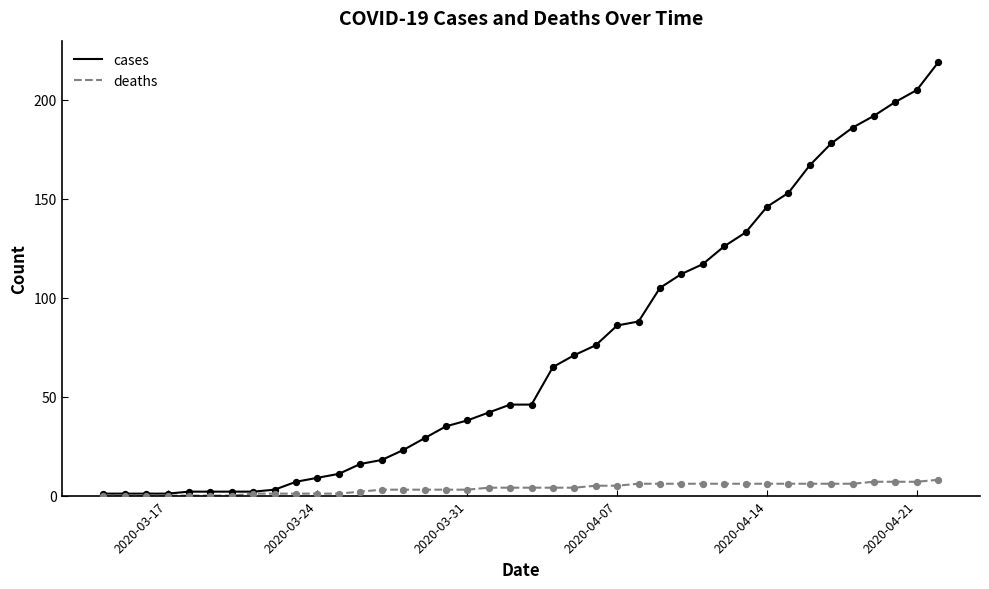

List the series in order of their peak value, highest first.

cases, deaths